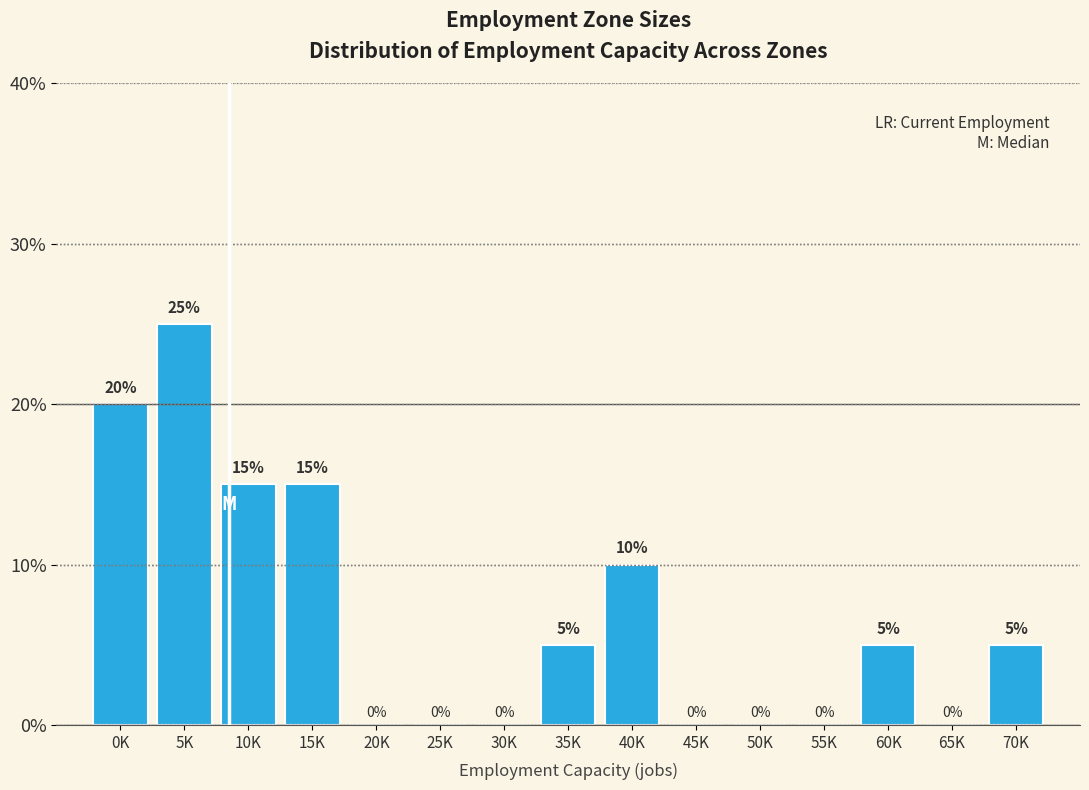

What is the sum of all values?

100